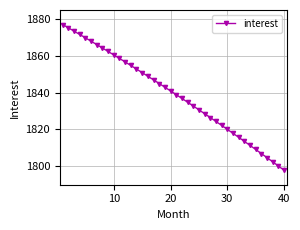

What is the greatest value displayed?

1876.9